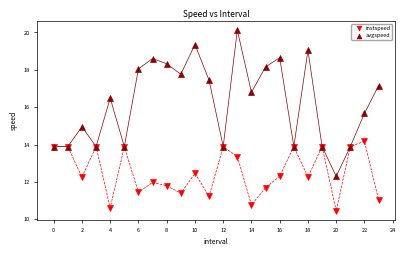

In the avgspeed series, what Y value is closest to 16?

15.7